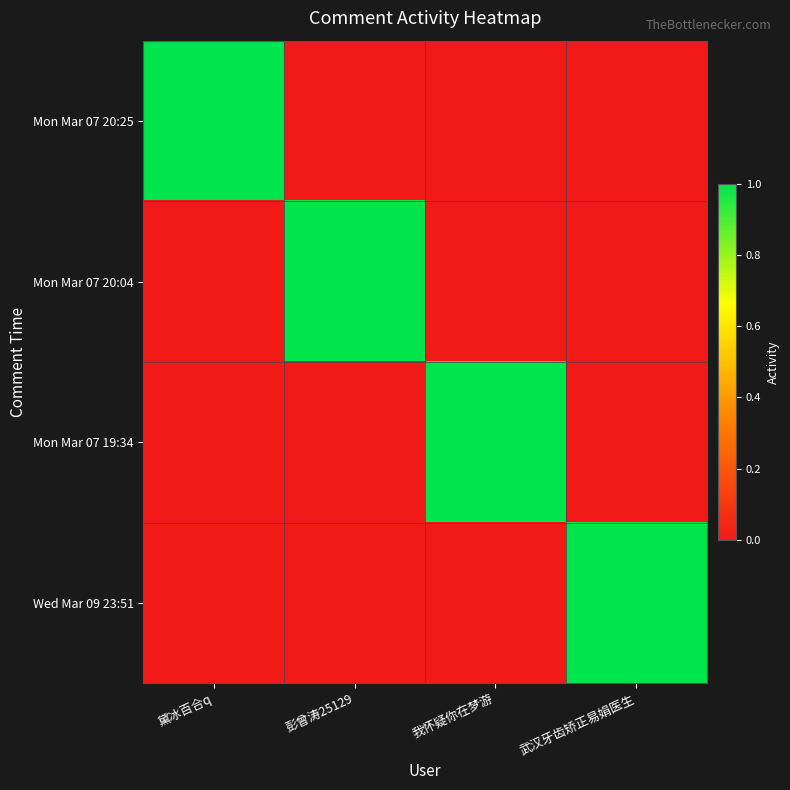

Which series changed the most between 黛冰百合q and 彭曾涛25129?

Mon Mar 07 20:25